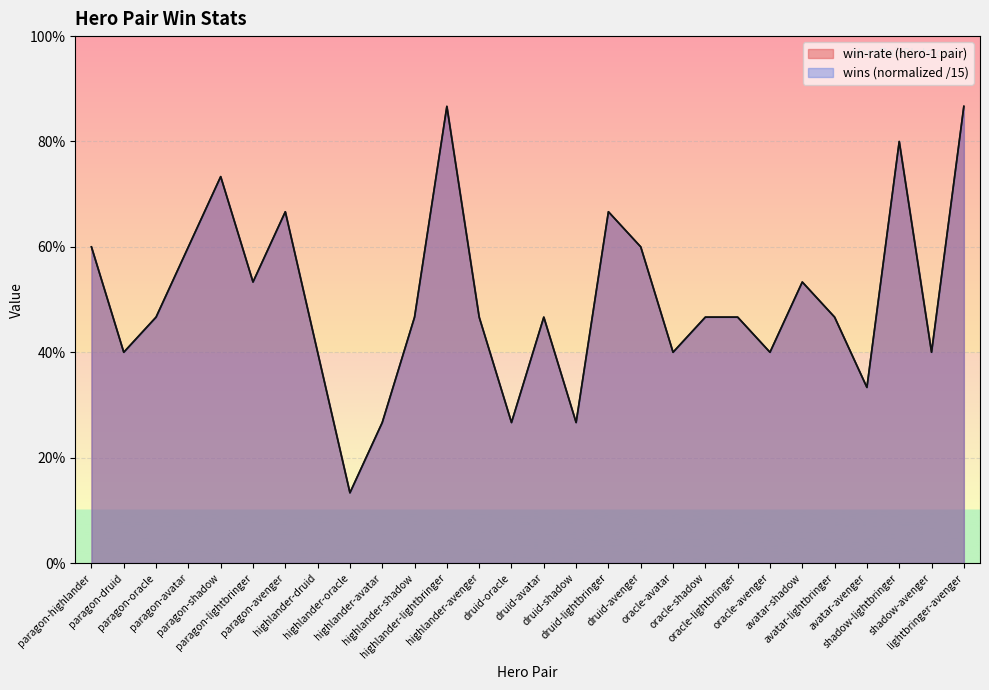

Count the win-rate (hero-1 pair) values in the range 0 to 1.

28